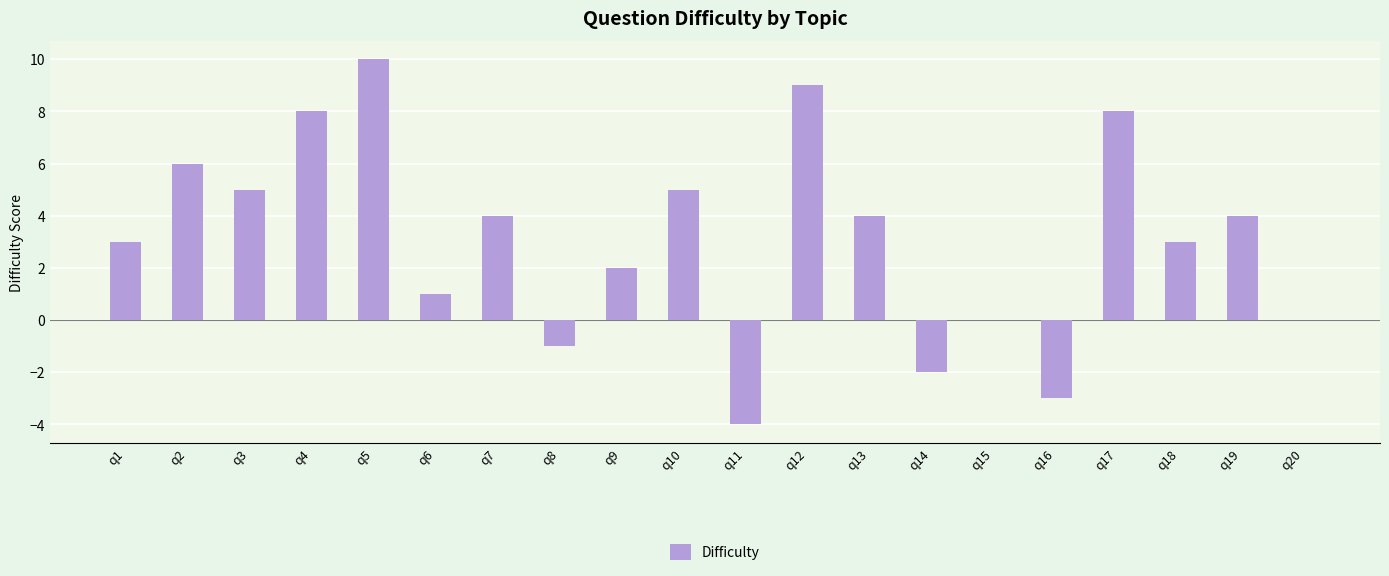

True or false: the data shows -8 at q20.

False